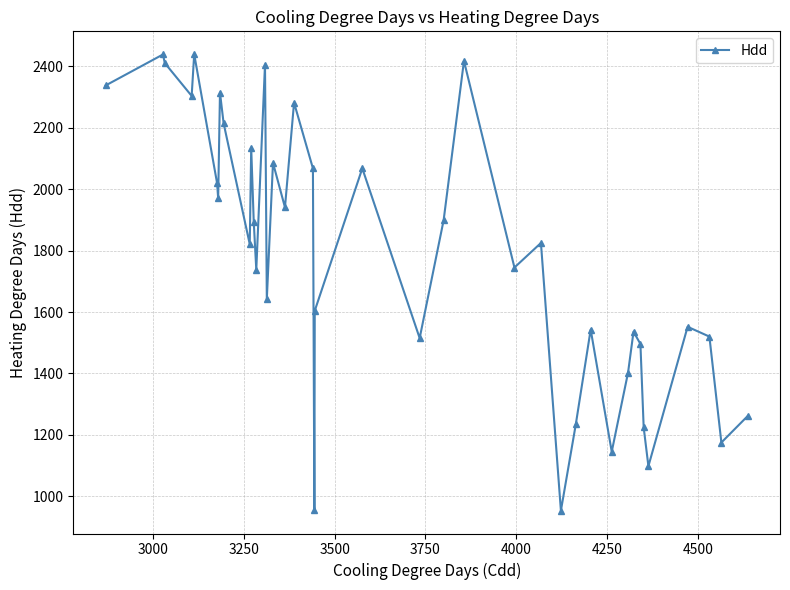

How many points are higher than both their immediate neighbors (excluding endpoints)?

13